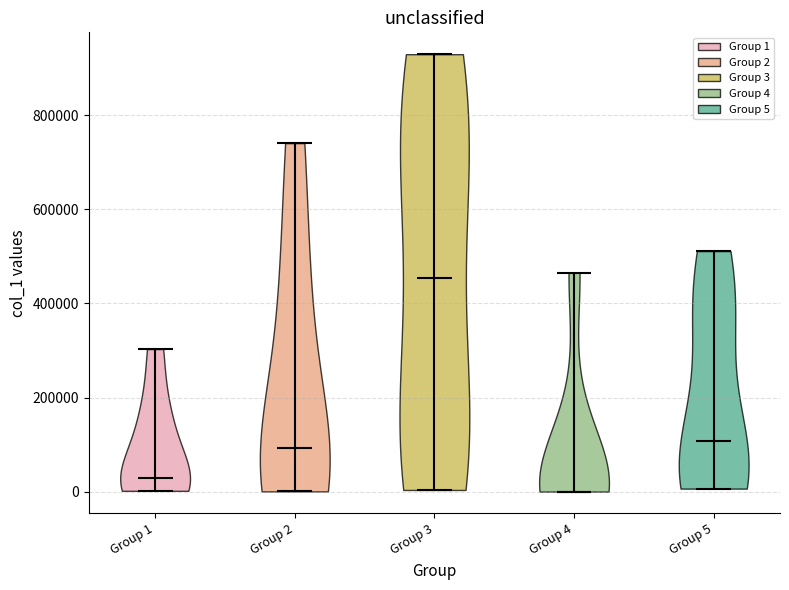

Reading left to right, read every violin against the y-axis: where its median line is, and the lowest and highest points it reaches. The values are not printed on the chart, so give them approximately, as read against the axis.

Group 1: median line 20000, lowest point 0, highest point 300000
Group 2: median line 100000, lowest point 0, highest point 740000
Group 3: median line 460000, lowest point 0, highest point 920000
Group 4: median line 0, lowest point 0, highest point 460000
Group 5: median line 100000, lowest point 0, highest point 520000